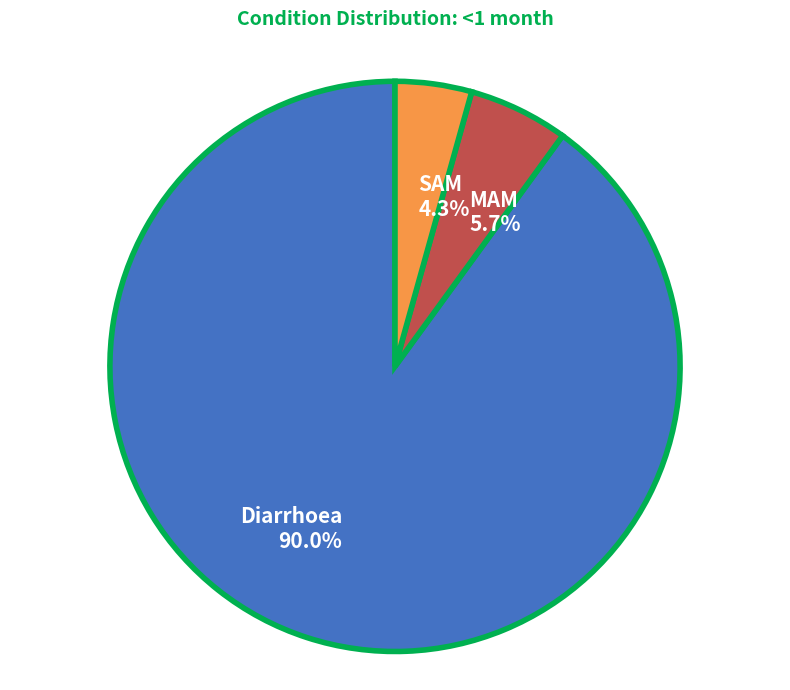

Is there a majority slice in this chart?

Yes